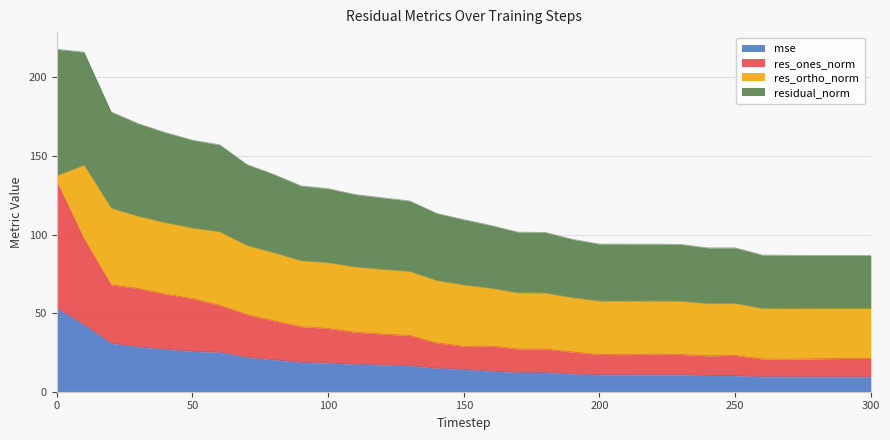

How many data points in mse are less than 14?

15